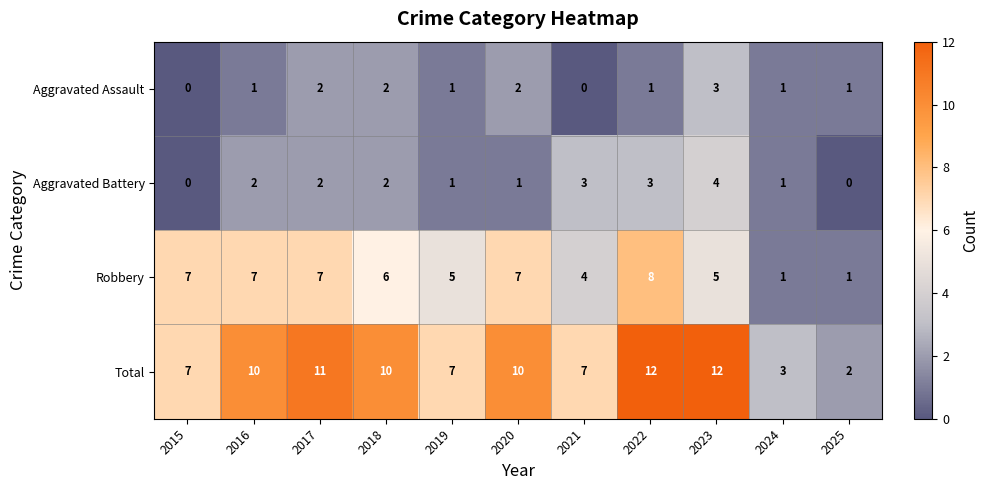

Rank the series at 2016 from lowest to highest value.

Aggravated Assault, Aggravated Battery, Robbery, Total